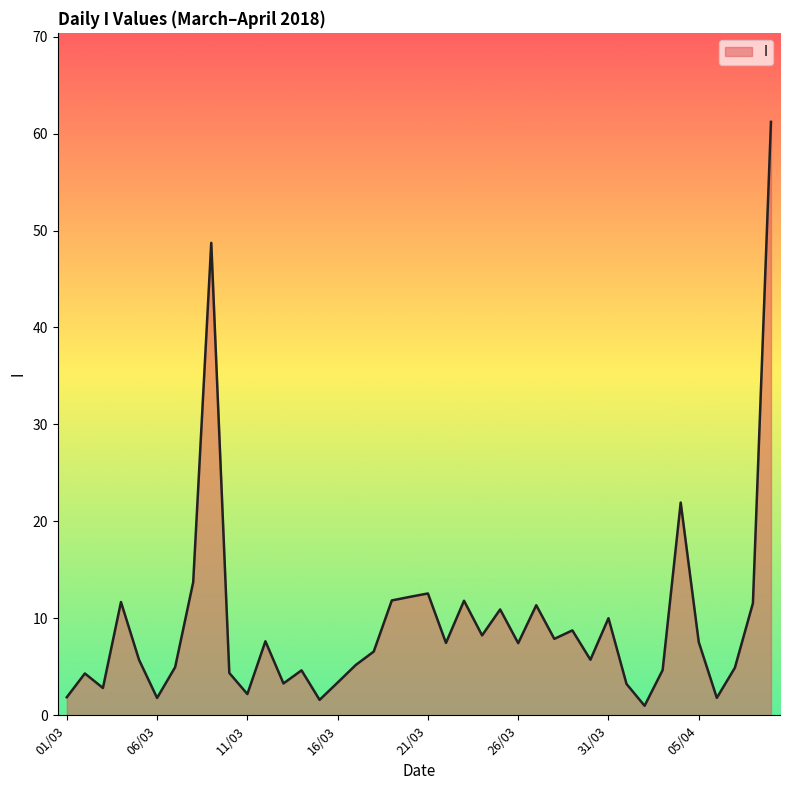

What is the greatest value displayed?

61.2